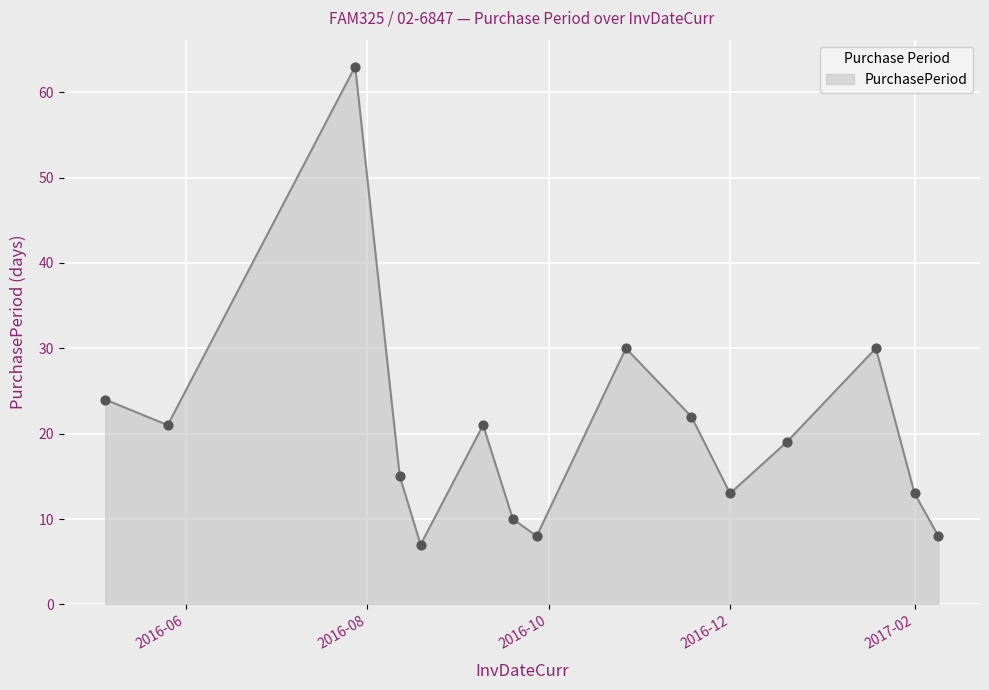

What is the difference between the maximum and minimum values?

56